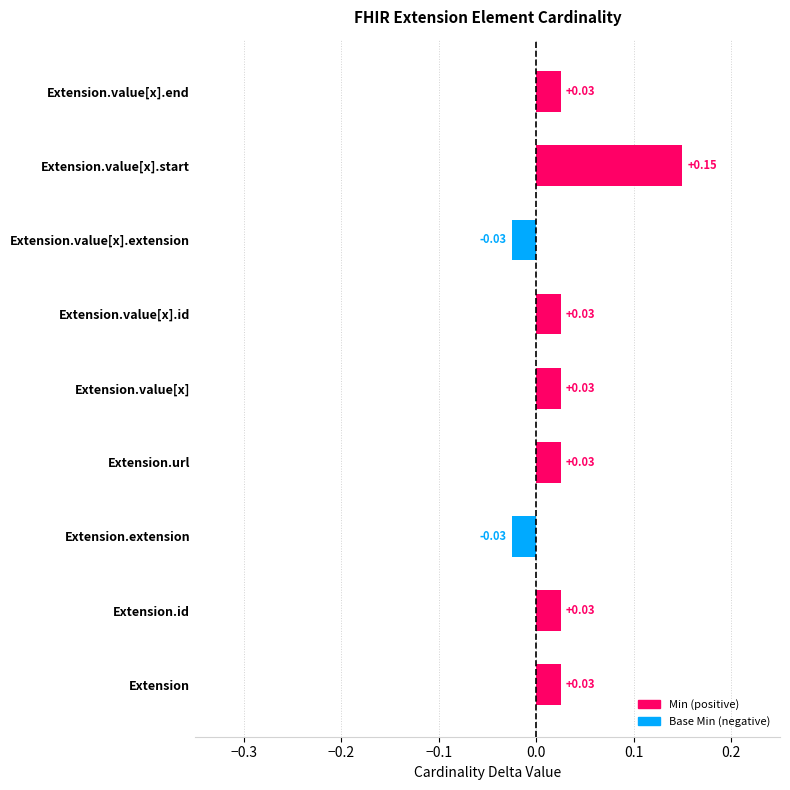

What are all the series names shown in the legend?

Min, Base Min